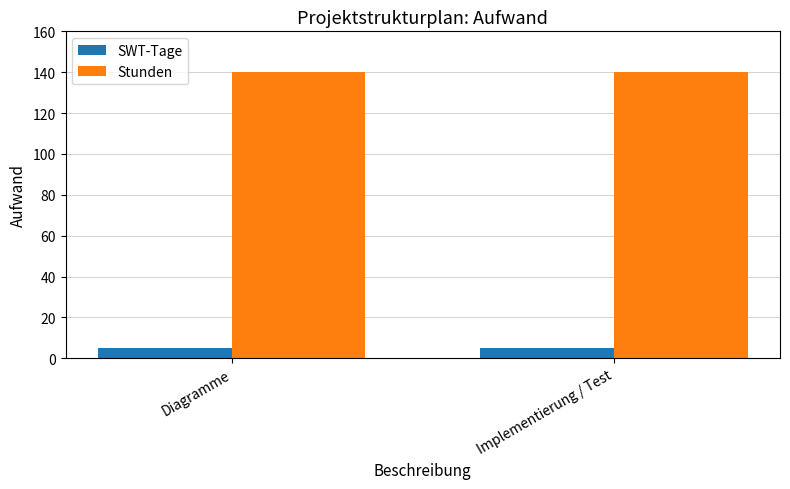

What position from the right is Diagramme?

2